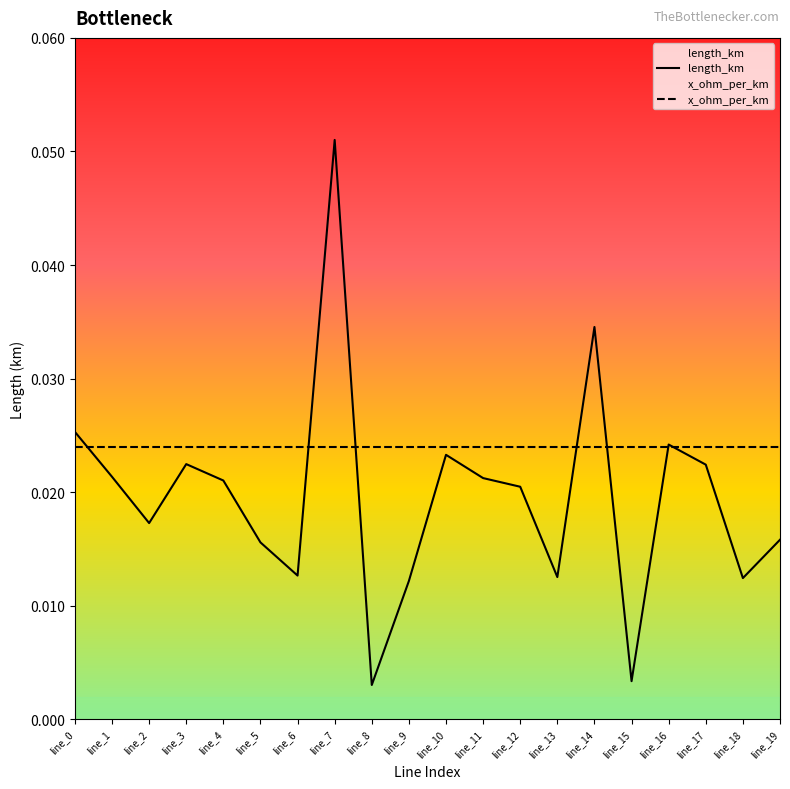

How many intersections are there between length_km and x_ohm_per_km?

7